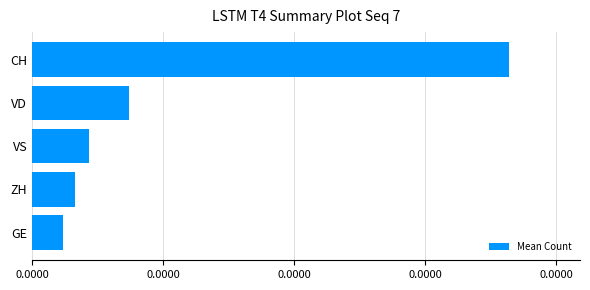

What is the greatest value displayed?

102.5